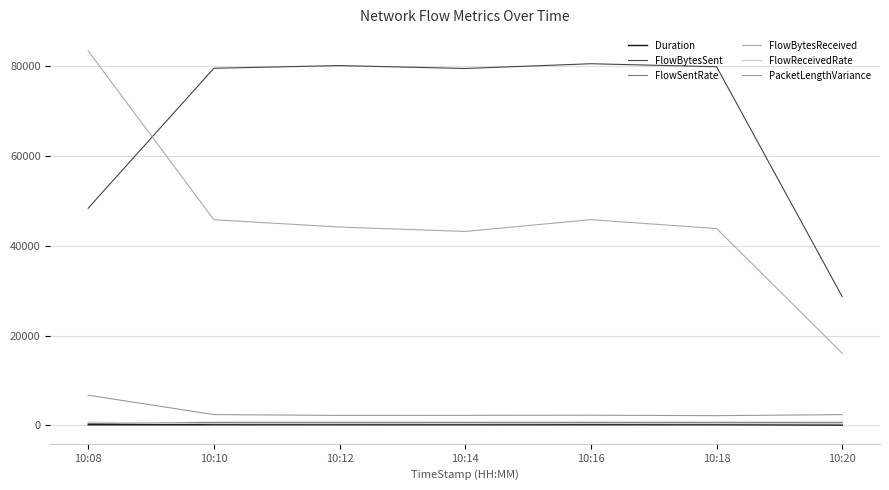

At which label is FlowReceivedRate closest to 526?

10:16